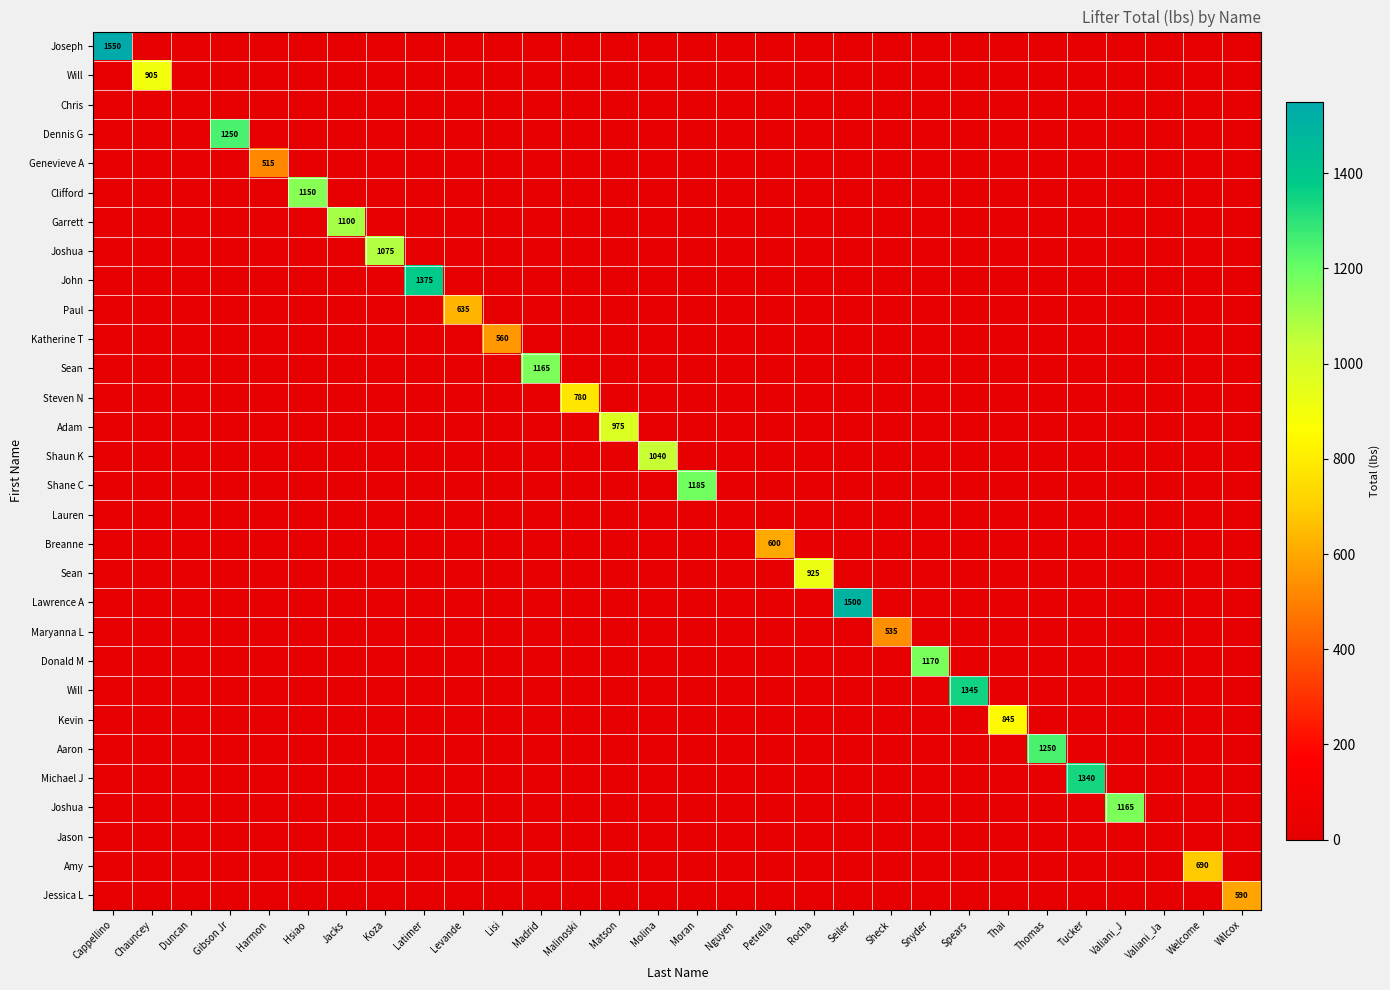

At which category is the sum across all series the highest?

Cappellino